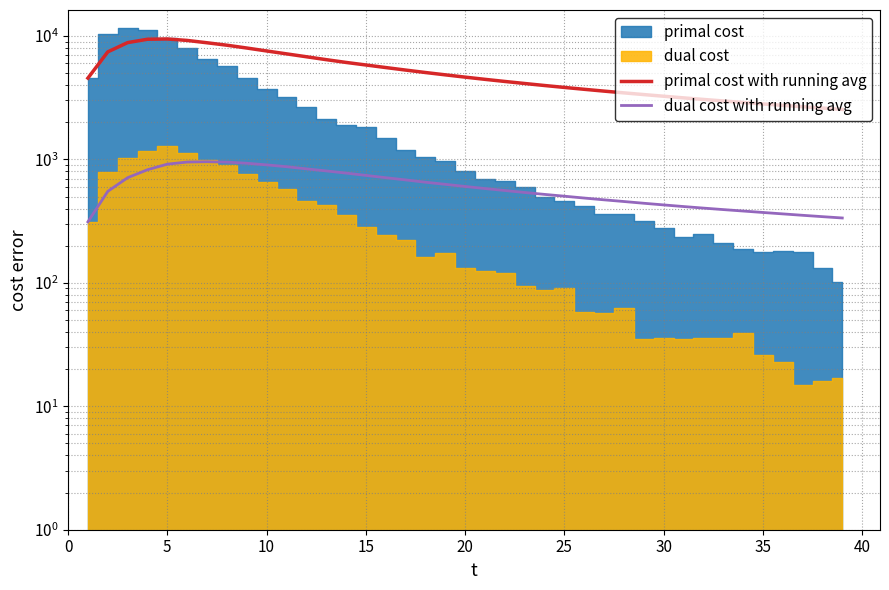

Which series has the largest total across all categories?

primal cost with running avg